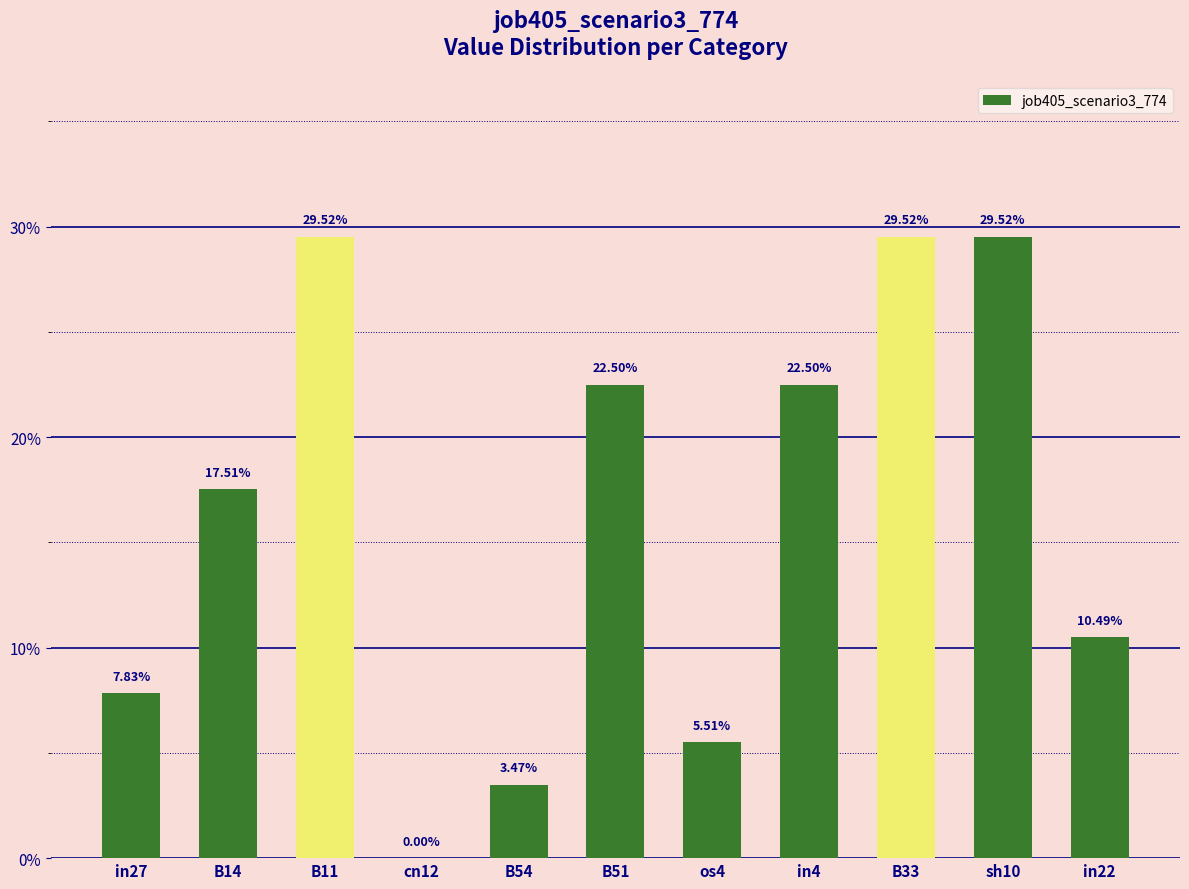

Are the bars horizontal?

No